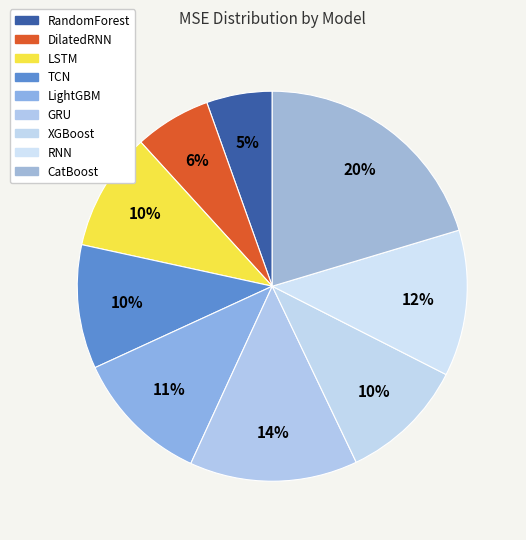

The XGBoost slice represents 1% of the pie. True or false?

False